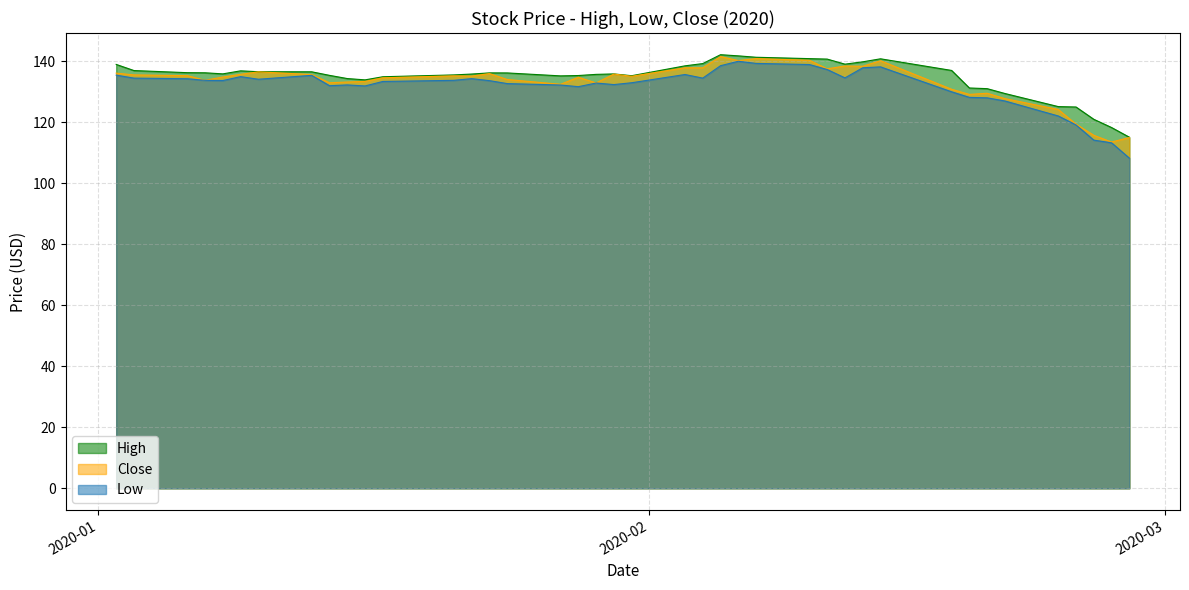

What is the minimum value shown in the chart?

108.2